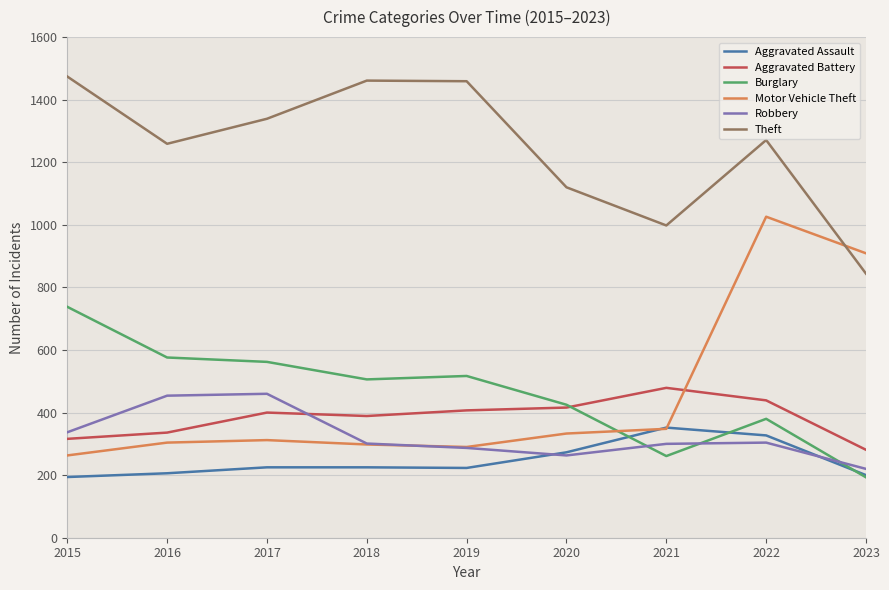

The value of Motor Vehicle Theft at 2019 is 290. True or false?

True